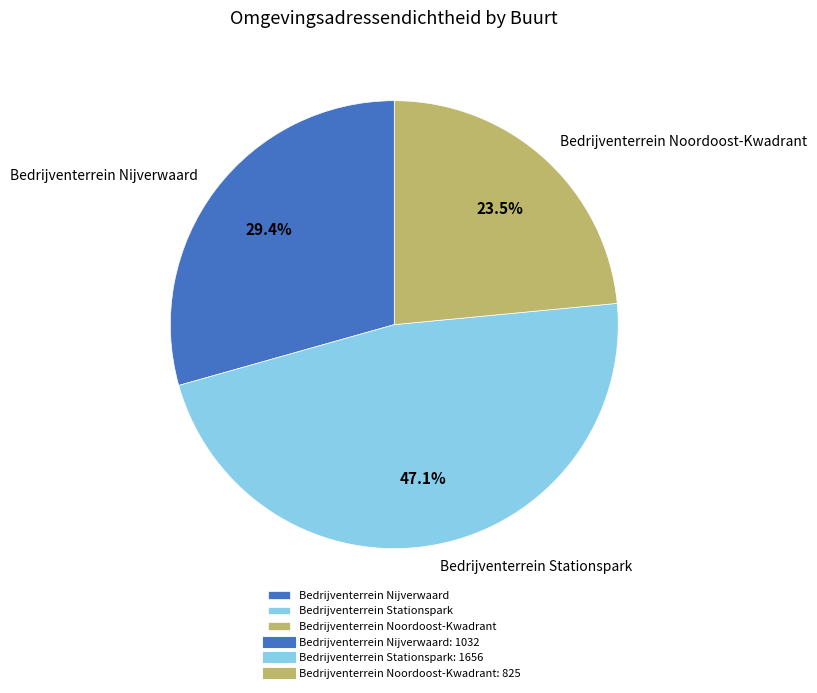

To the nearest percent, what is the difference between the Bedrijventerrein Noordoost-Kwadrant and Bedrijventerrein Stationspark slice percentages?

24%